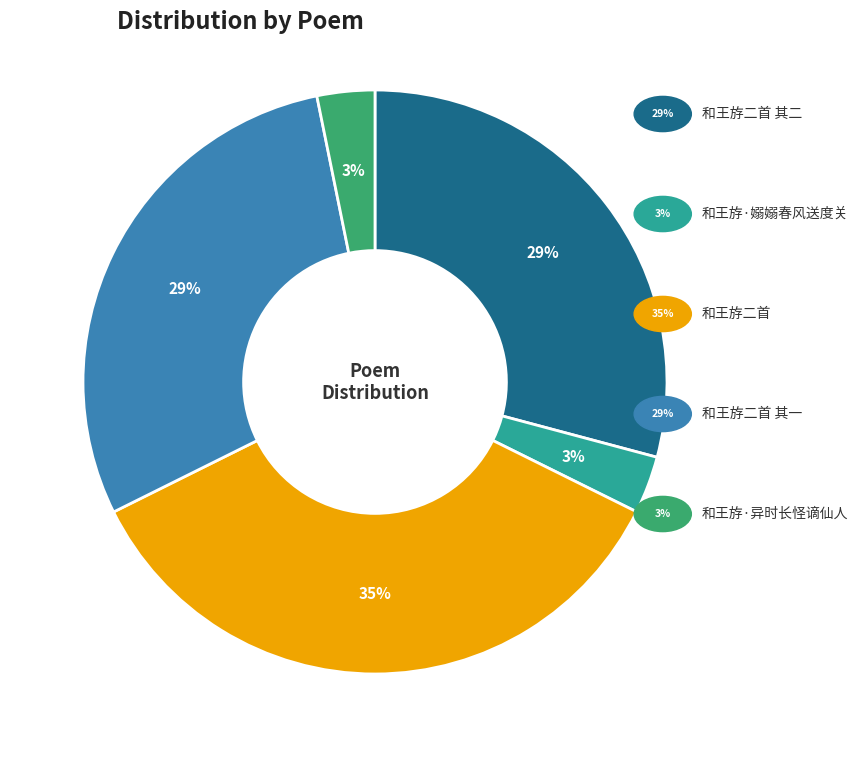

Is there a majority slice in this chart?

No